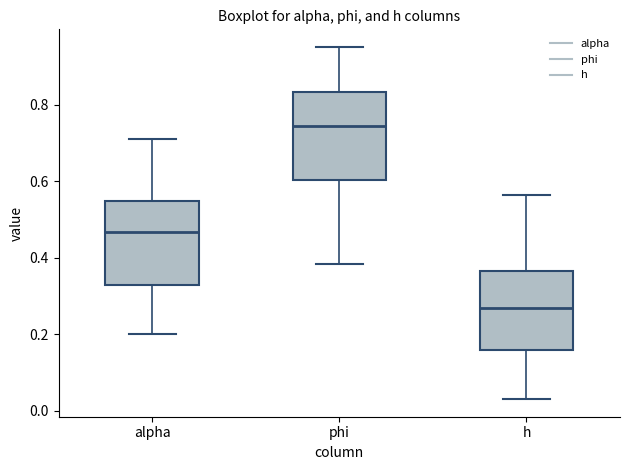

Which box's median line is the lowest?

h